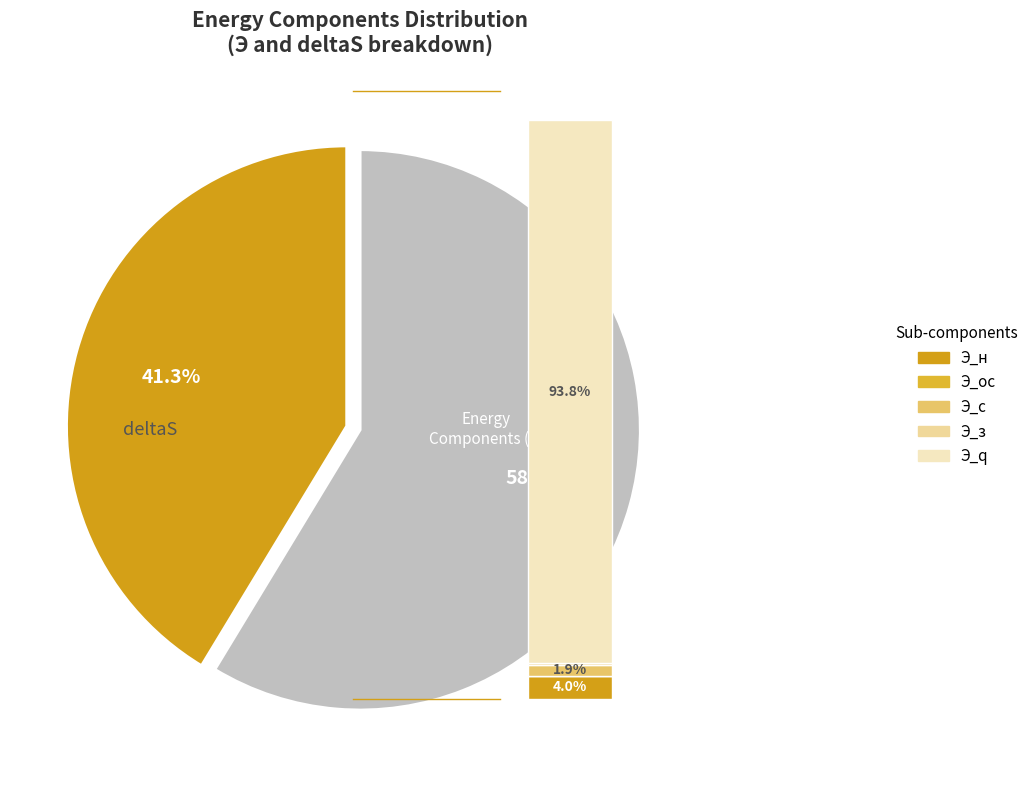

Which has a higher value, Э_ос or Э_с?

Э_с